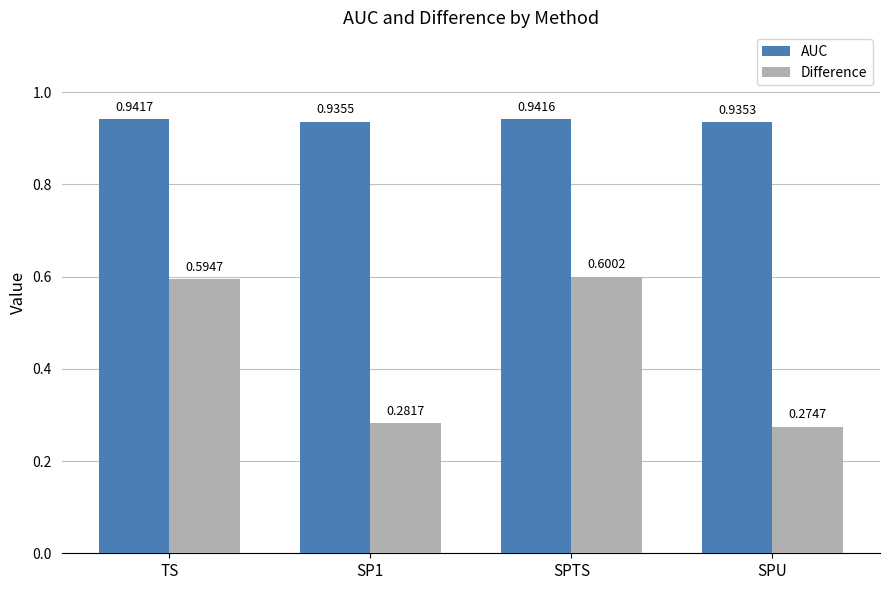

Which category has the highest value in the AUC series?

TS